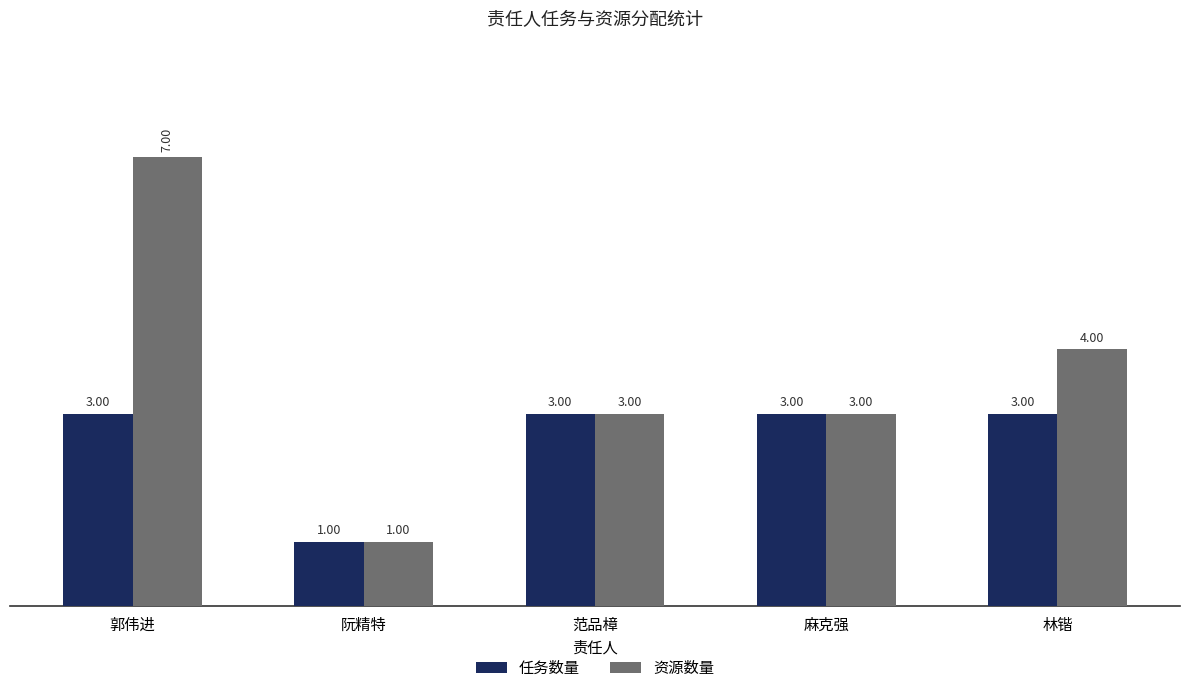

What are all the series names shown in the legend?

任务数量, 资源数量